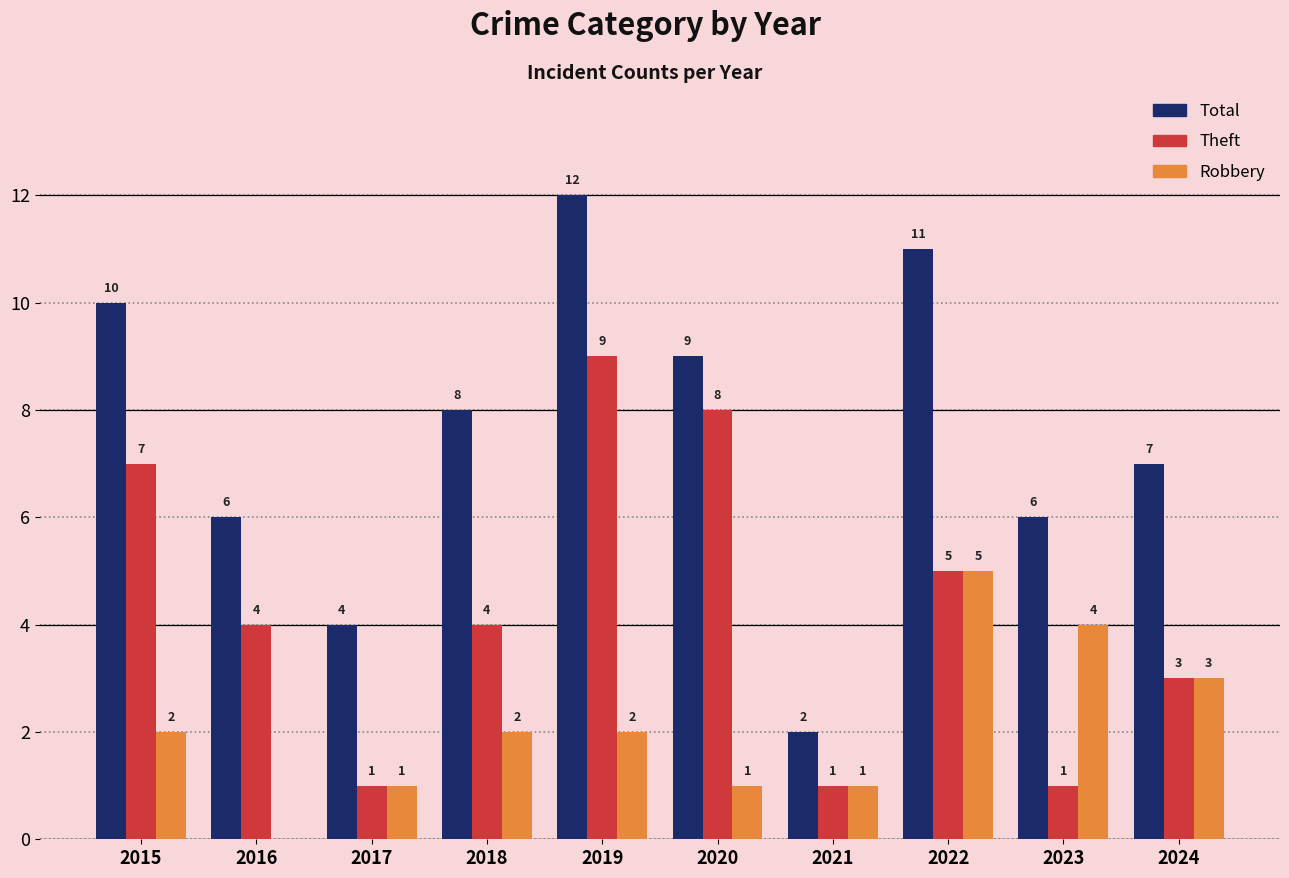

What is the sum of all Theft values?

43